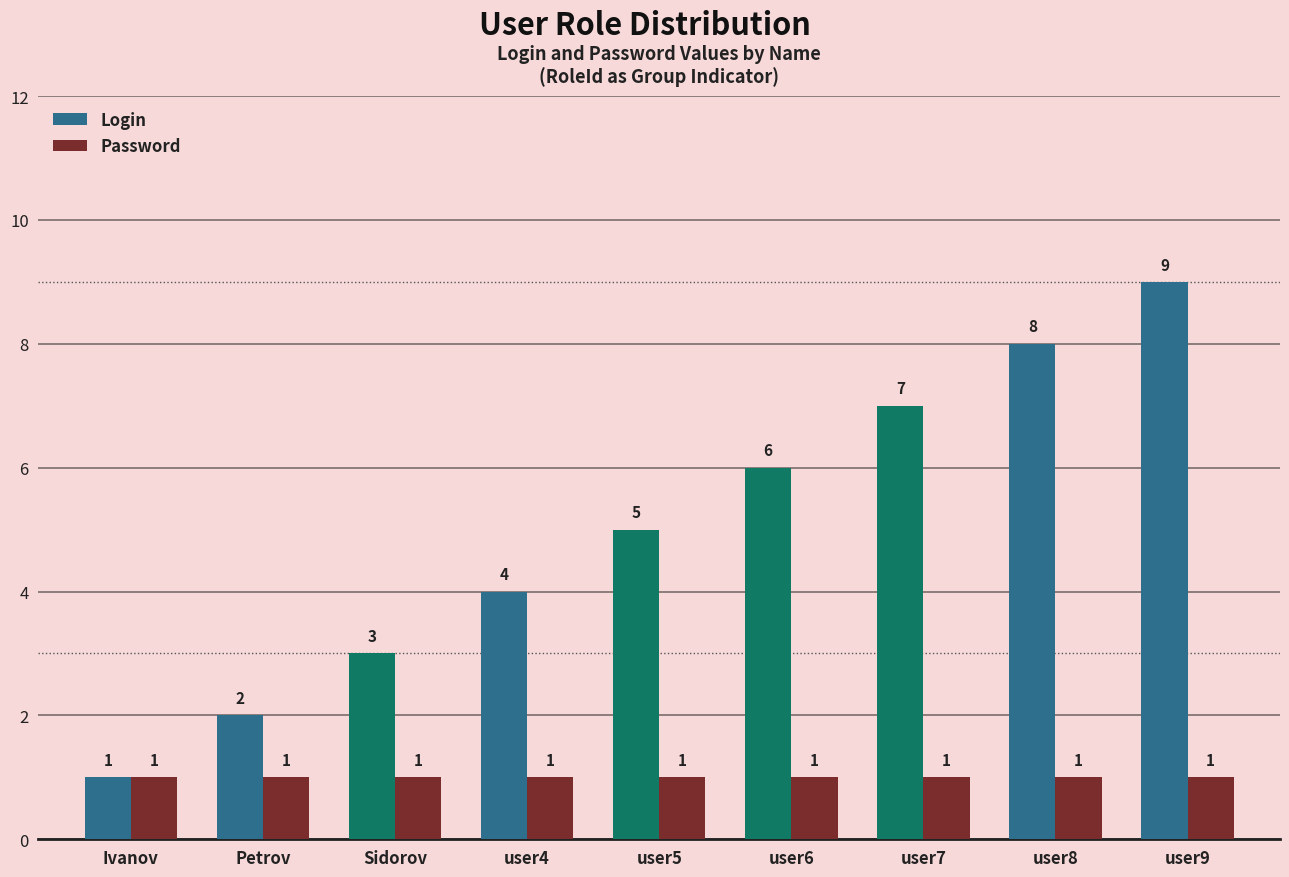

What is the label of the 2nd bar from the left?

Petrov